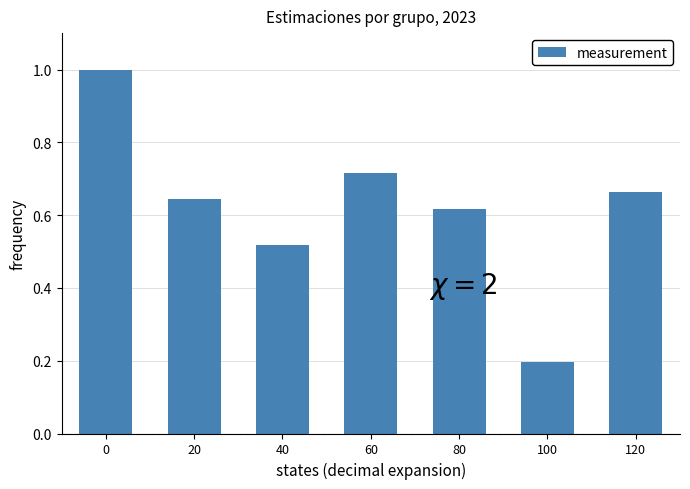

What is the sum of all values?

4.4